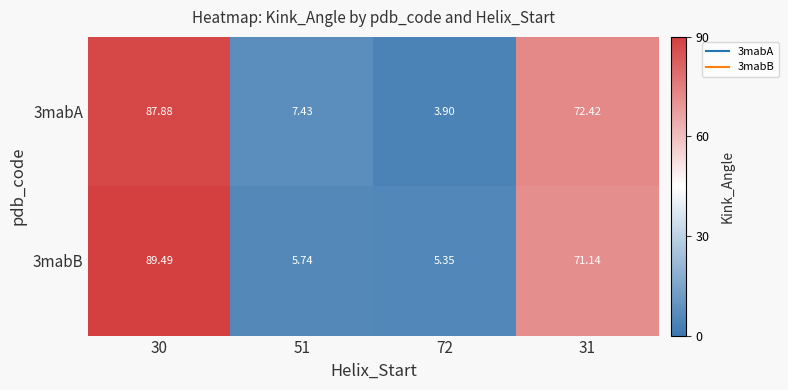

How many distinct data groups are displayed?

2